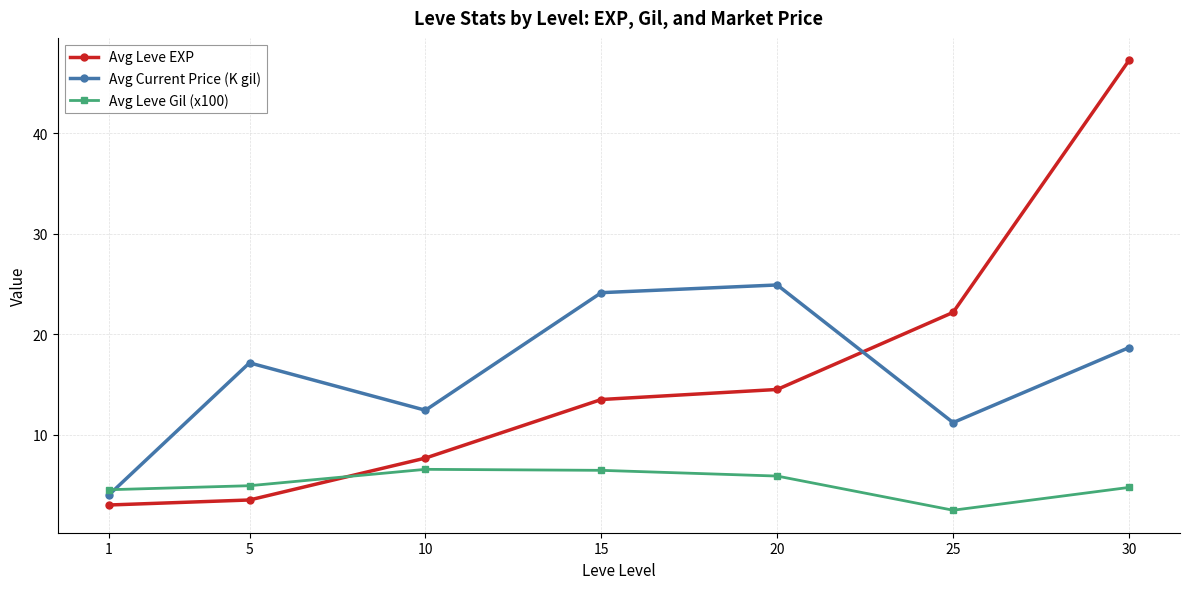

Between 5 and 15, which series saw the biggest shift?

Avg Leve EXP